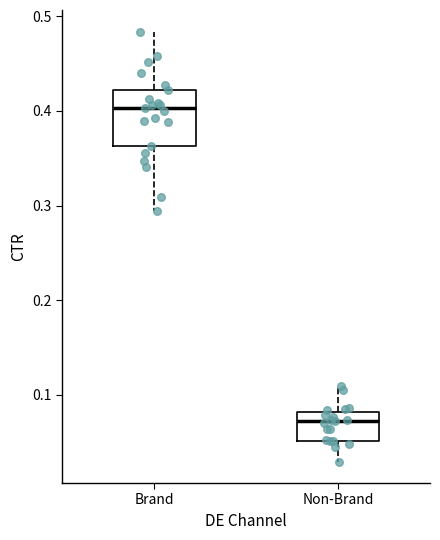

Which box is the tallest, from its lower edge to its upper edge?

Brand